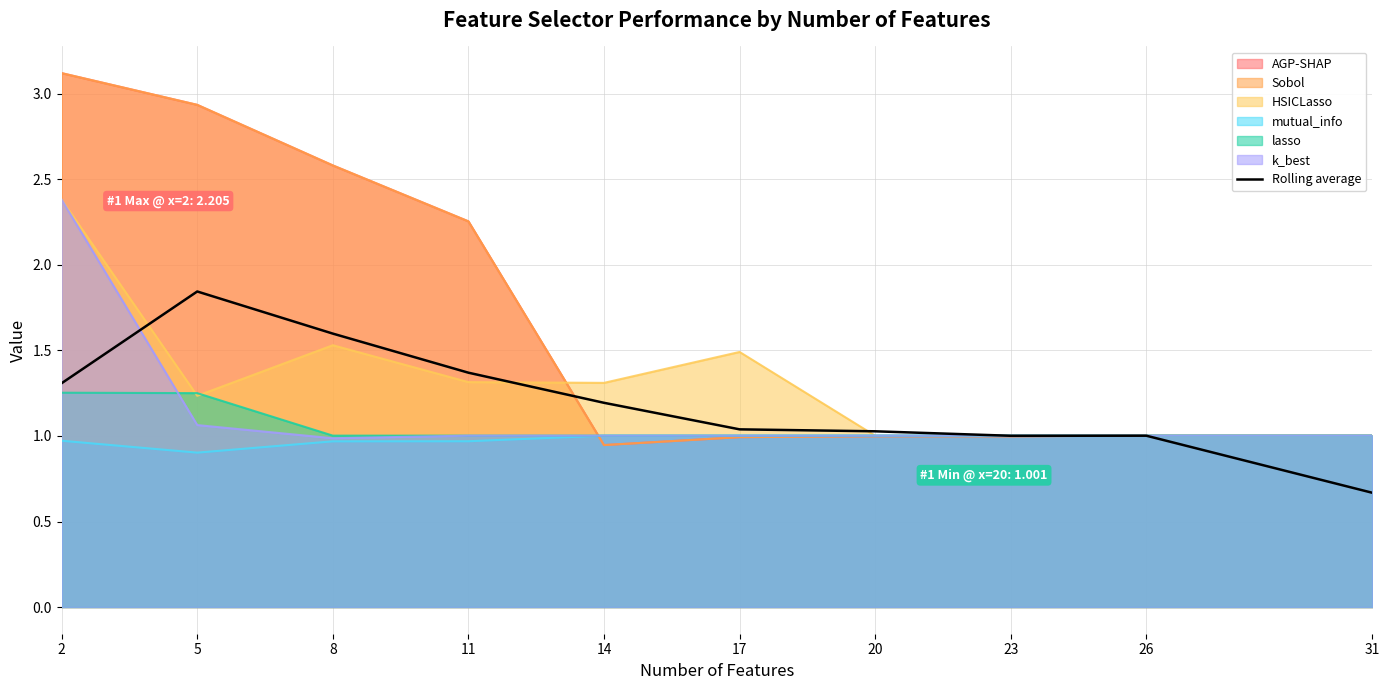

What is the difference between the values at 23 and 31?

0.3